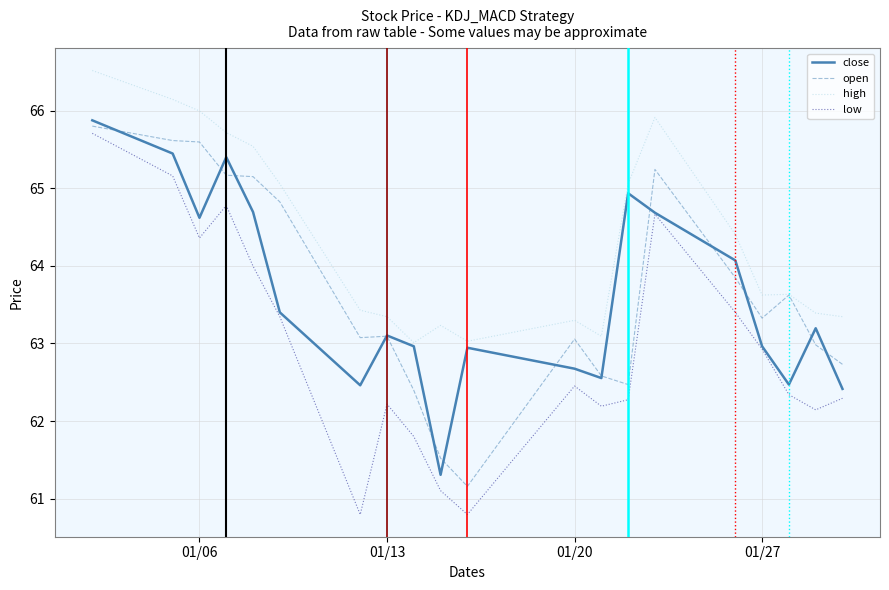

Does the chart display data point markers on the line(s)?

No